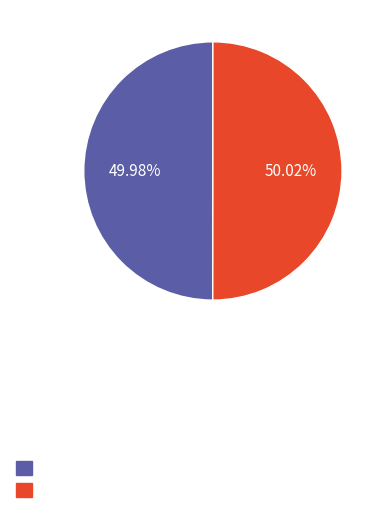

Is there a majority slice in this chart?

Yes